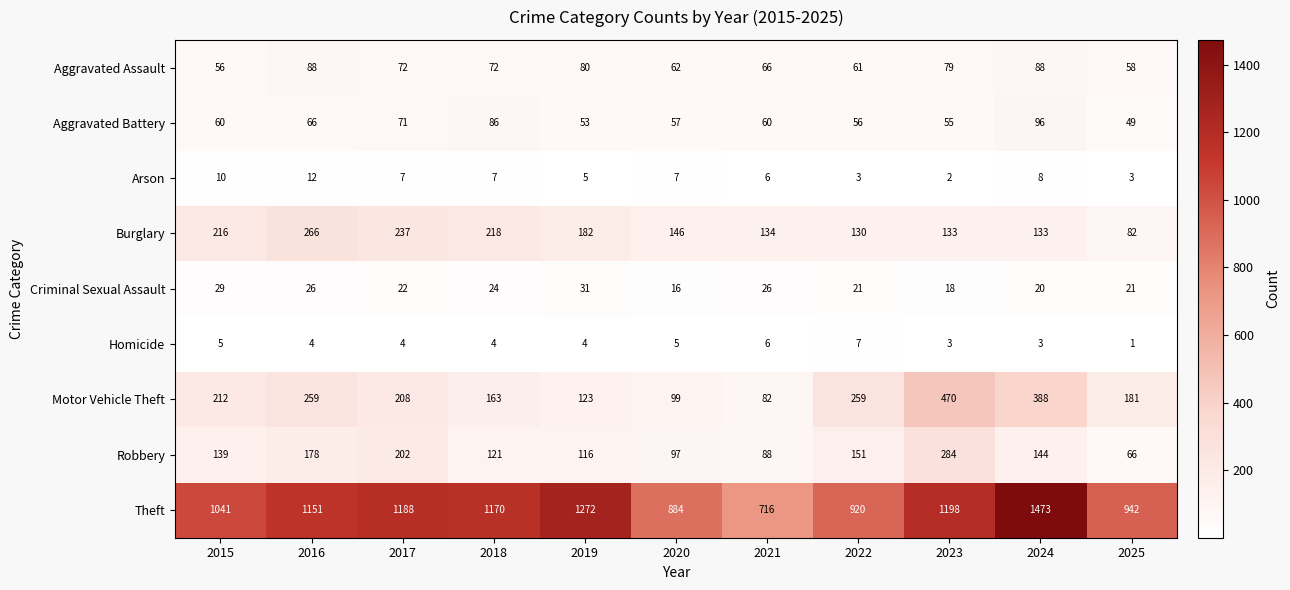

List the series in order of their peak value, lowest first.

Homicide, Arson, Criminal Sexual Assault, Aggravated Assault, Aggravated Battery, Burglary, Robbery, Motor Vehicle Theft, Theft